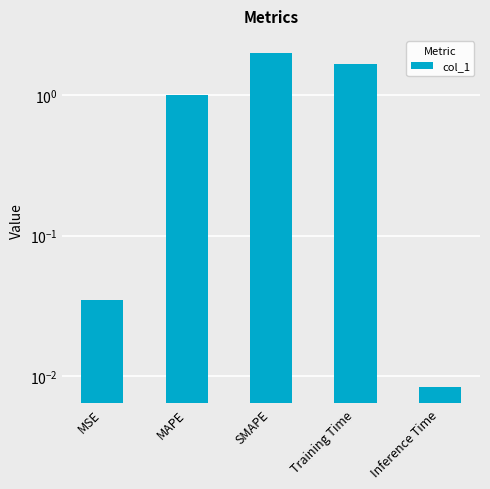

What is the sum of all values?

4.7